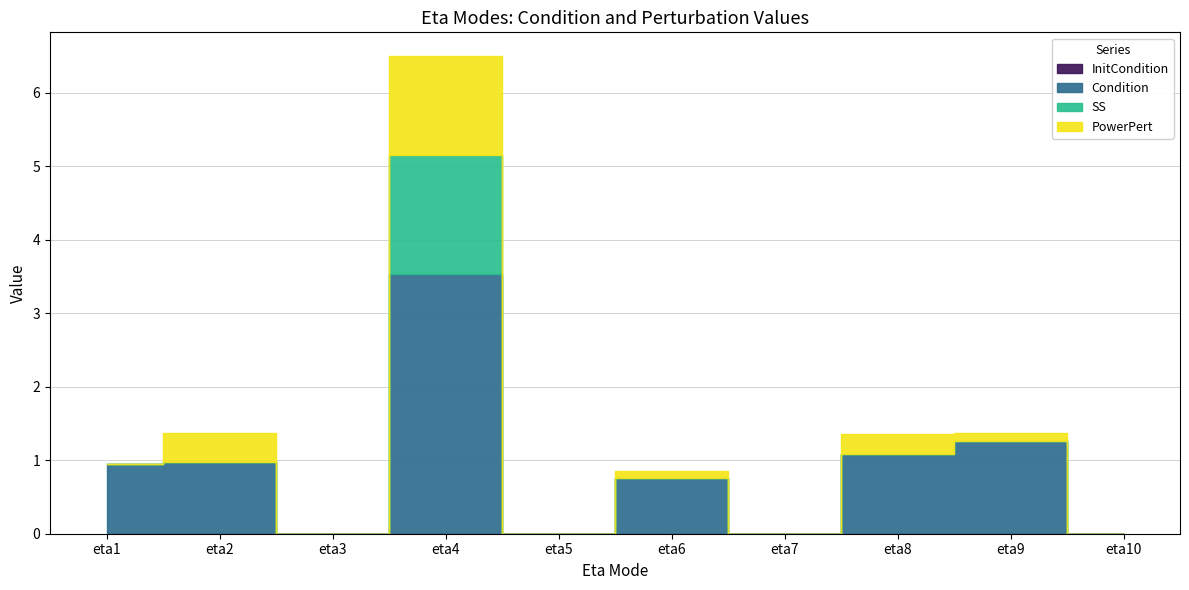

True or false: Condition and SS cross at least once.

False